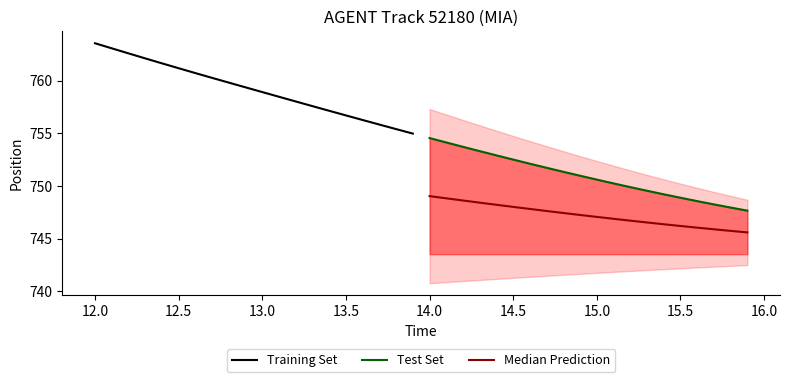

What is the average value of the Training Set series?

759.2